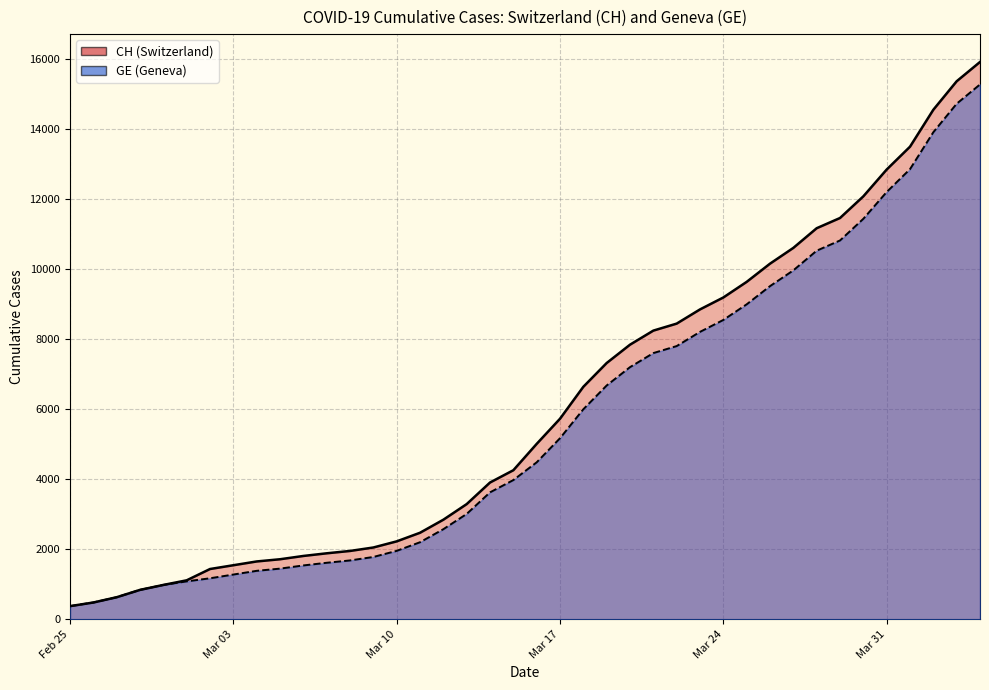

Which series has the largest total across all categories?

CH